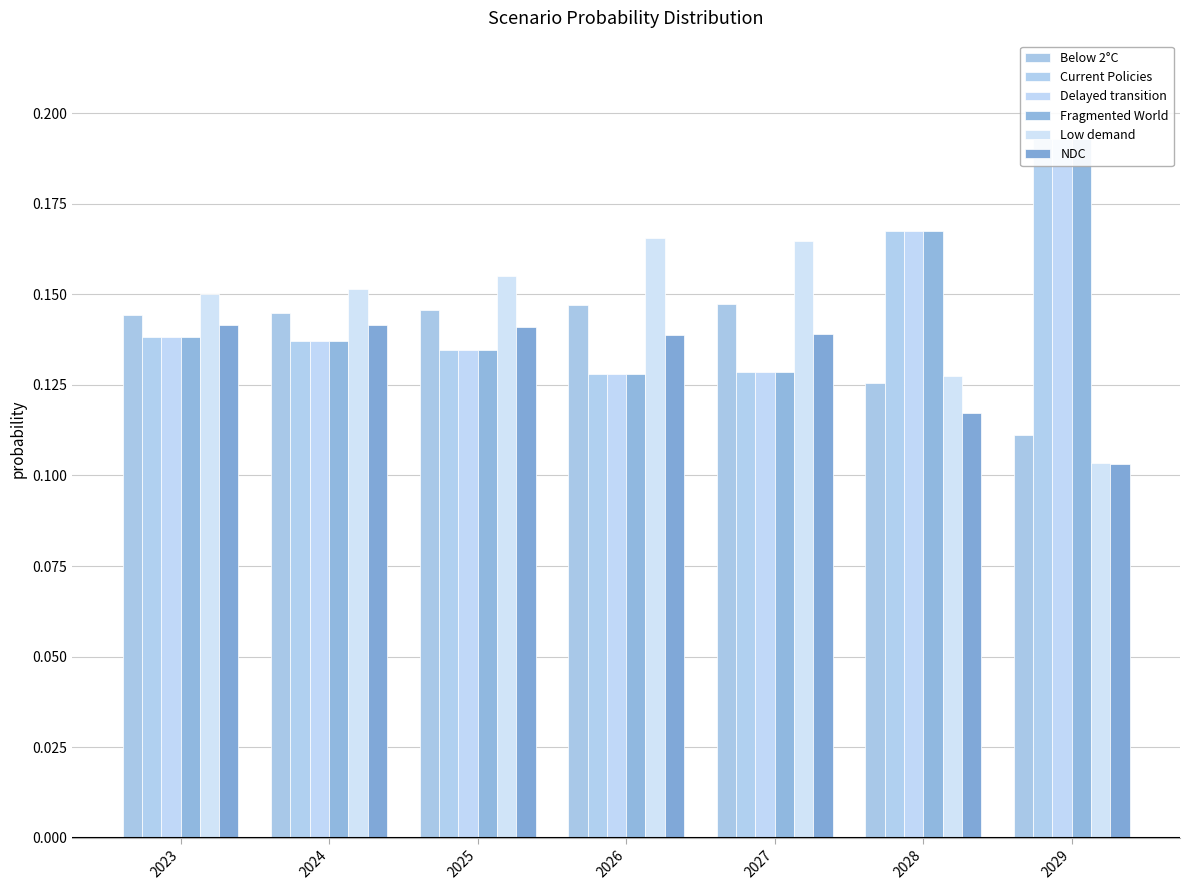

Reading left to right, transcribe all the data shown in this chart.

Below 2°C: 2023=0.1	2024=0.1	2025=0.1	2026=0.1	2027=0.1	2028=0.1	2029=0.1
Current Policies: 2023=0.1	2024=0.1	2025=0.1	2026=0.1	2027=0.1	2028=0.2	2029=0.2
Delayed transition: 2023=0.1	2024=0.1	2025=0.1	2026=0.1	2027=0.1	2028=0.2	2029=0.2
Fragmented World: 2023=0.1	2024=0.1	2025=0.1	2026=0.1	2027=0.1	2028=0.2	2029=0.2
Low demand: 2023=0.1	2024=0.2	2025=0.2	2026=0.2	2027=0.2	2028=0.1	2029=0.1
NDC: 2023=0.1	2024=0.1	2025=0.1	2026=0.1	2027=0.1	2028=0.1	2029=0.1